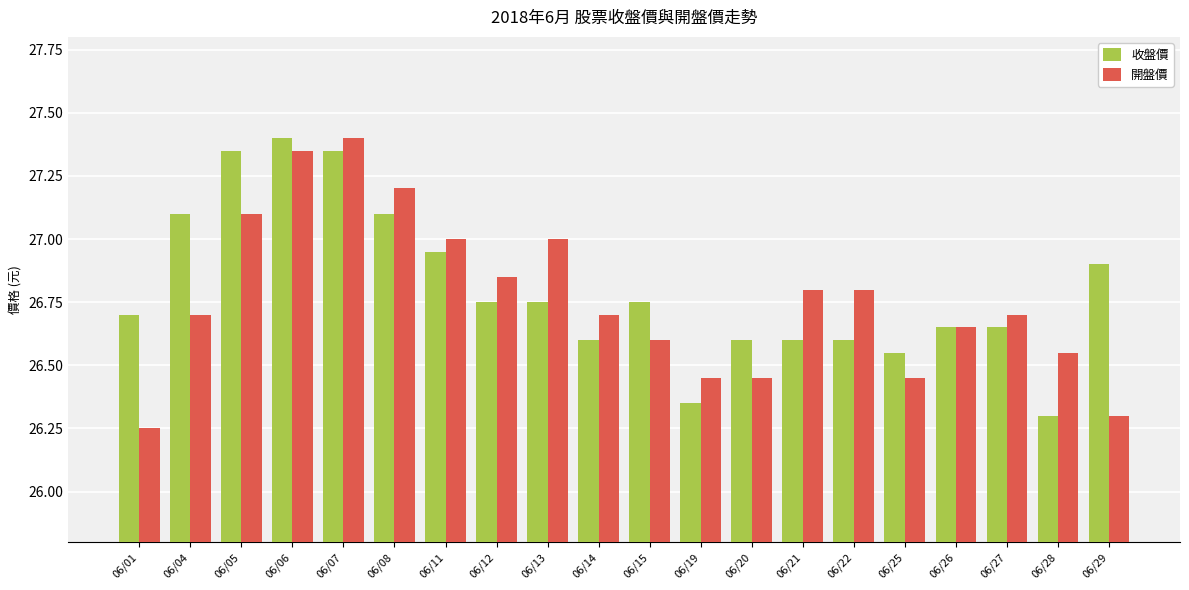

Rank the series by their average value, from highest to lowest.

收盤價, 開盤價